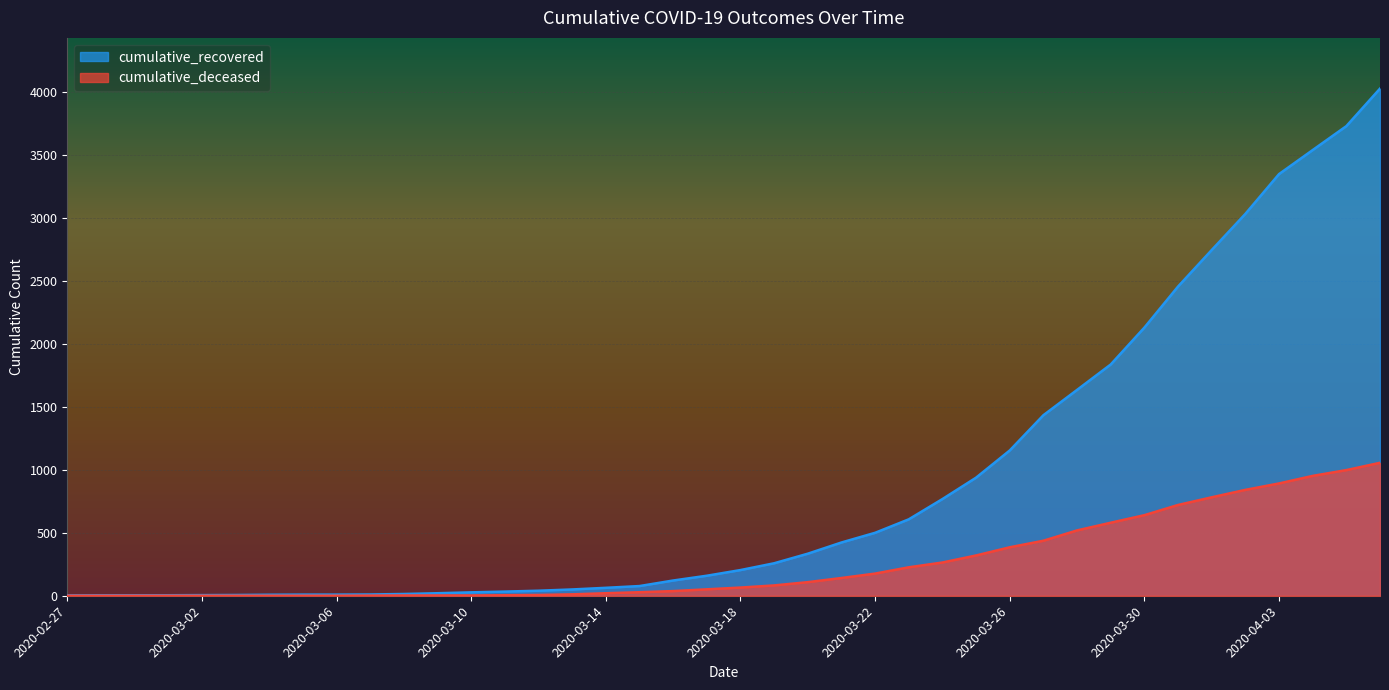

At how many categories does at least one series exceed 1241?

11